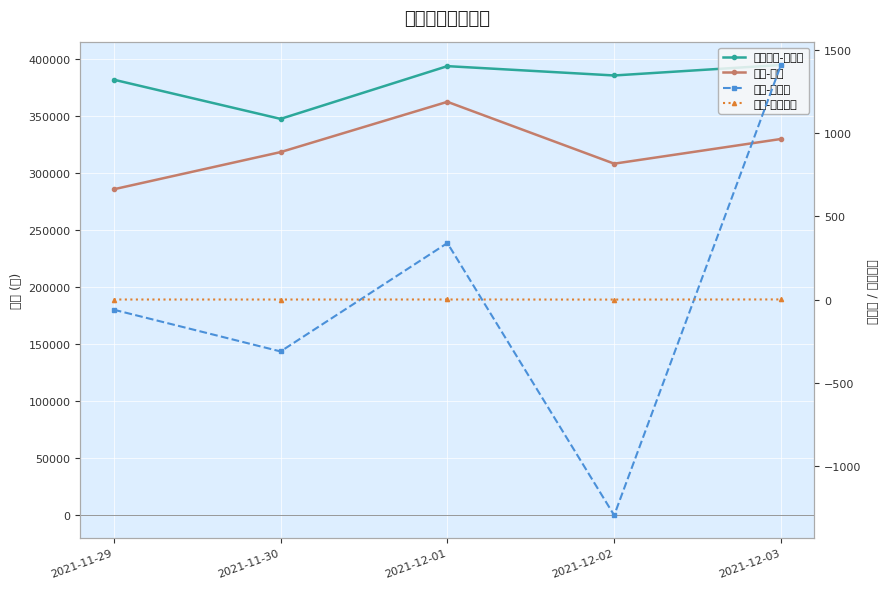

Is it true that 股票-日收益率 equals -0.0 at 2021-11-29?

False